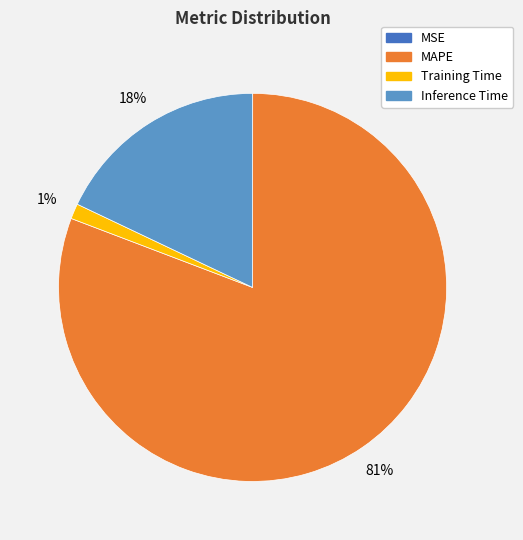

Does any single category account for the majority?

Yes